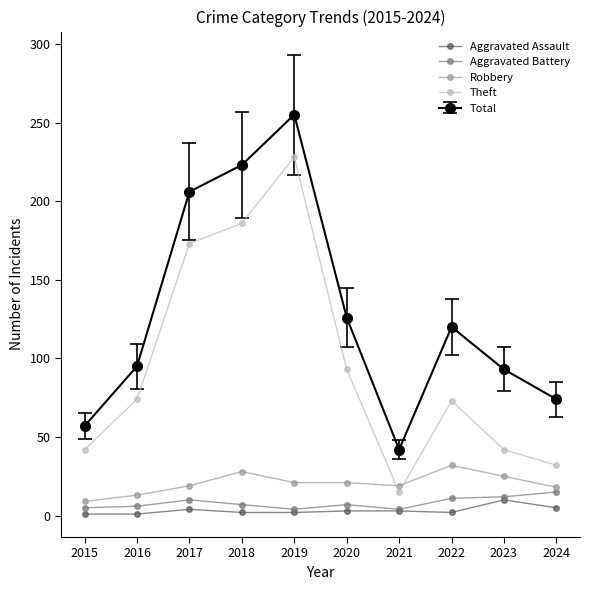

What value does the Robbery series have at 2019?

21